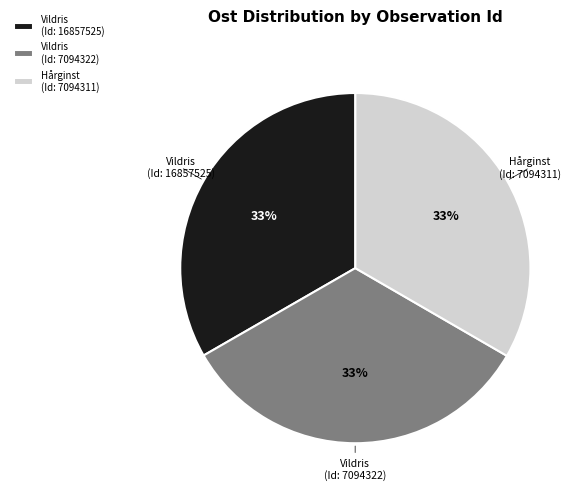

Combined, do Vildris (Id: 7094322) and Hårginst (Id: 7094311) account for over 50%?

Yes